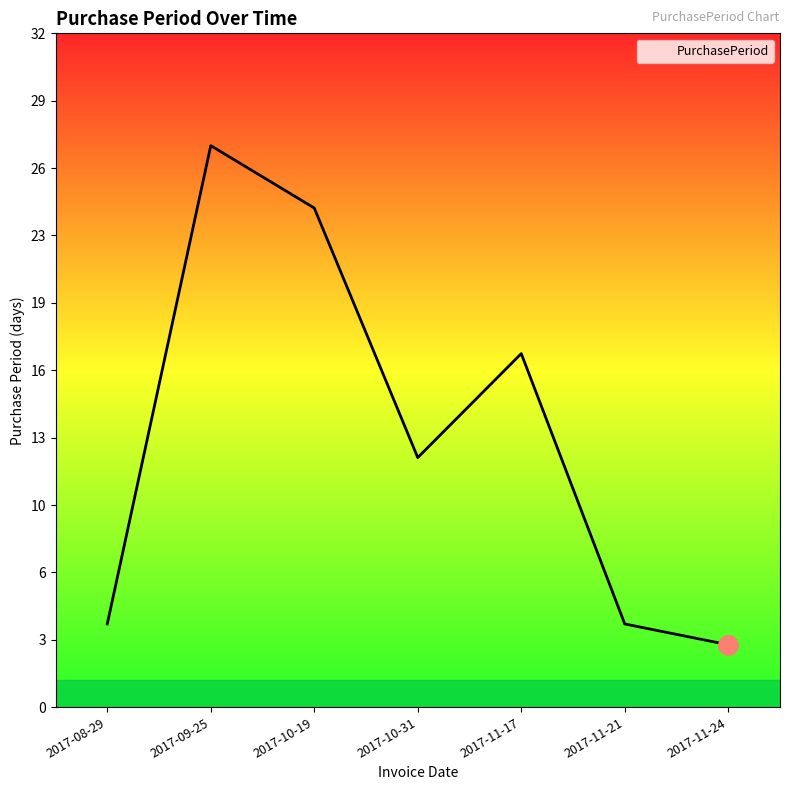

What is the difference between the maximum and minimum values?

24